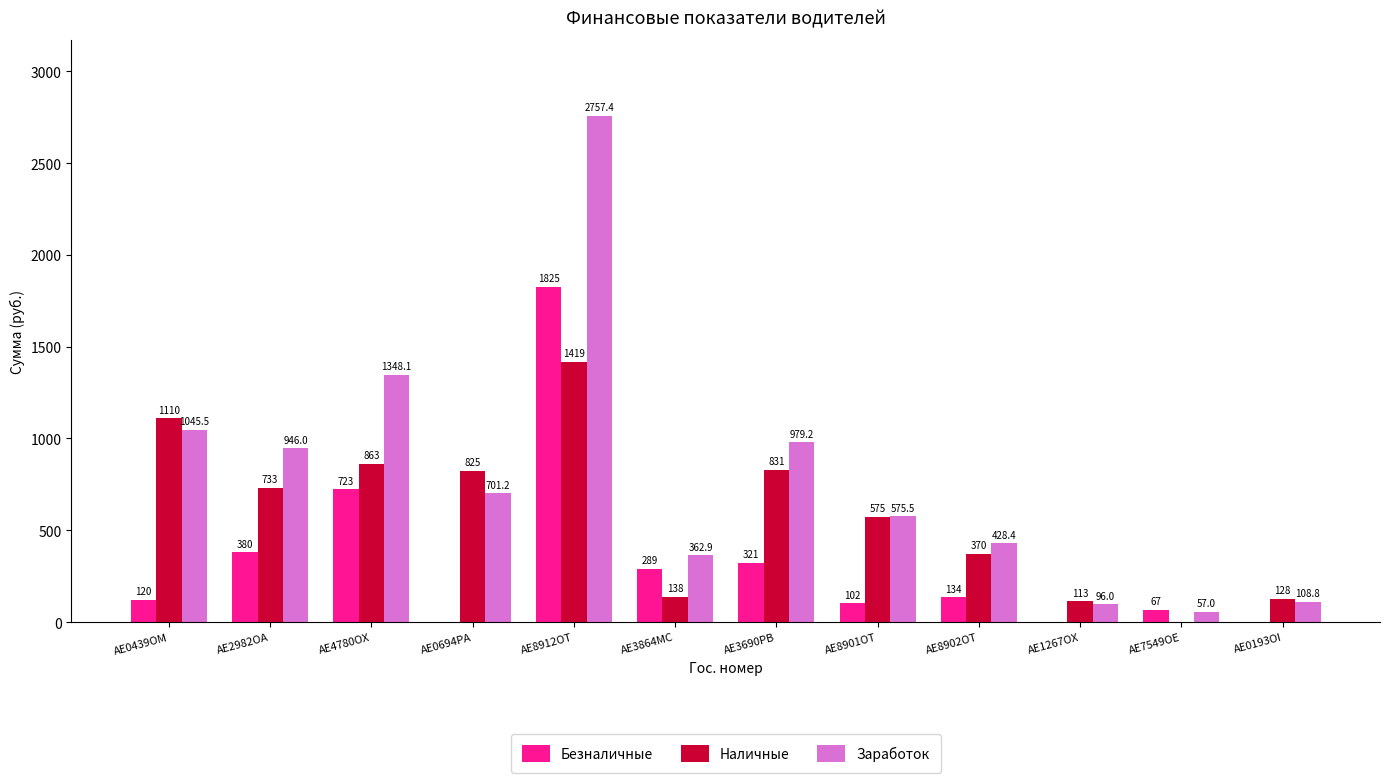

Where does the Безналичные series first go above 134?

AE2982OA